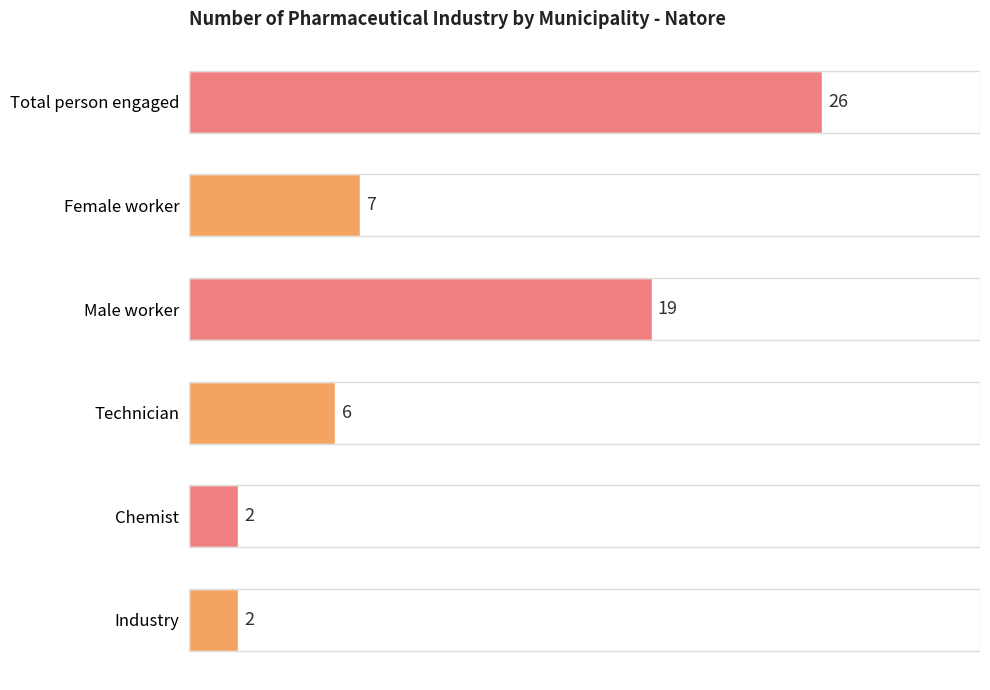

At which category does the chart reach its peak across all series?

Total person engaged